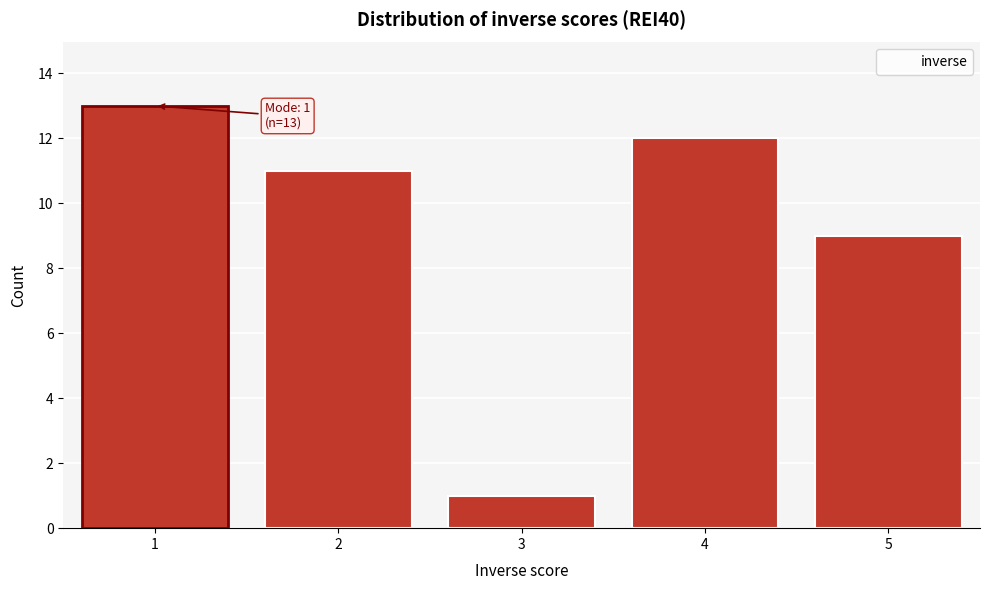

Reading right to left, list all the values displayed in this chart.

9	12	1	11